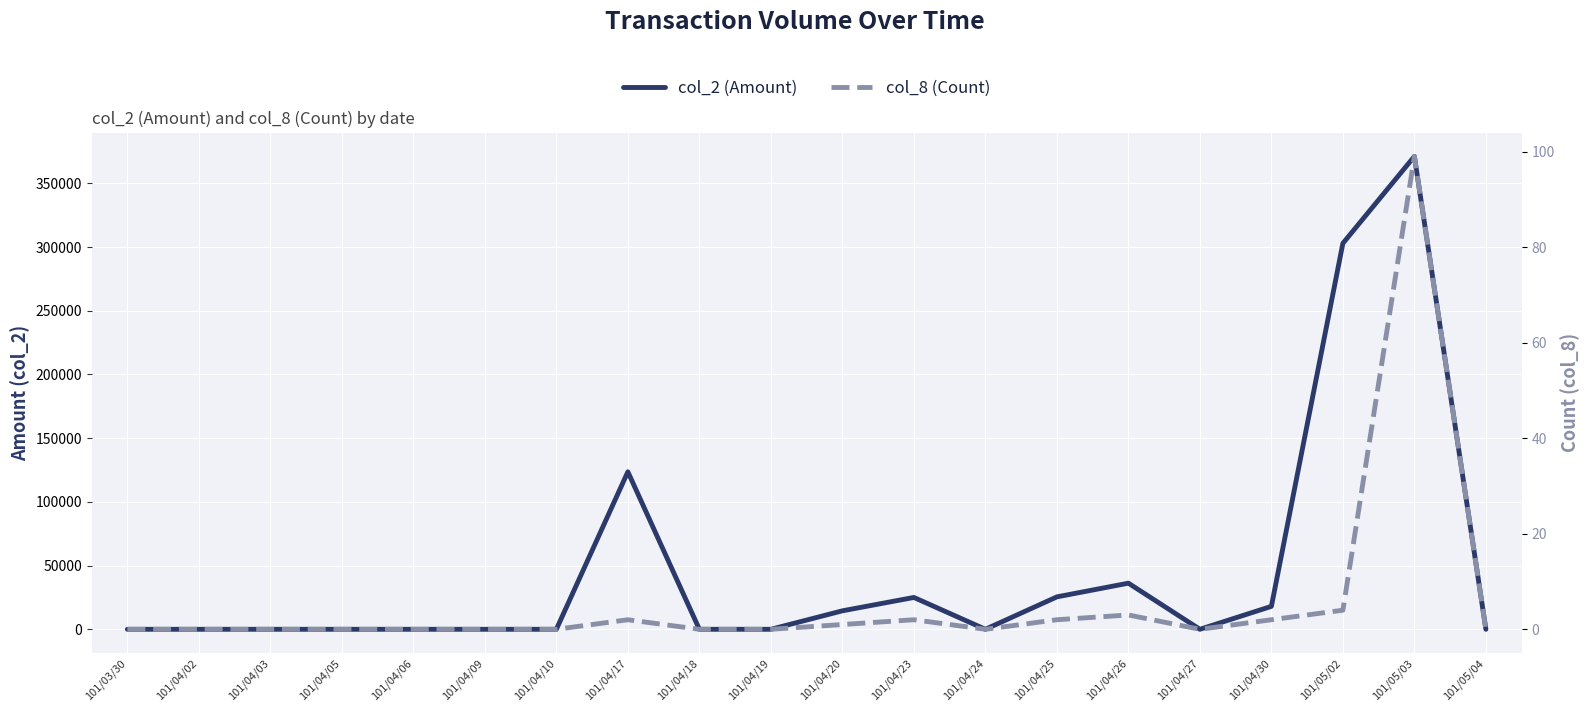

At how many categories does at least one series exceed 58422?

3